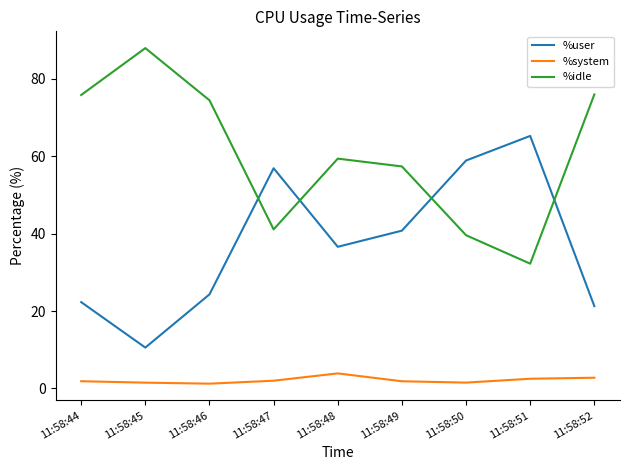

True or false: %user has more than 1 points higher than both neighbors.

True